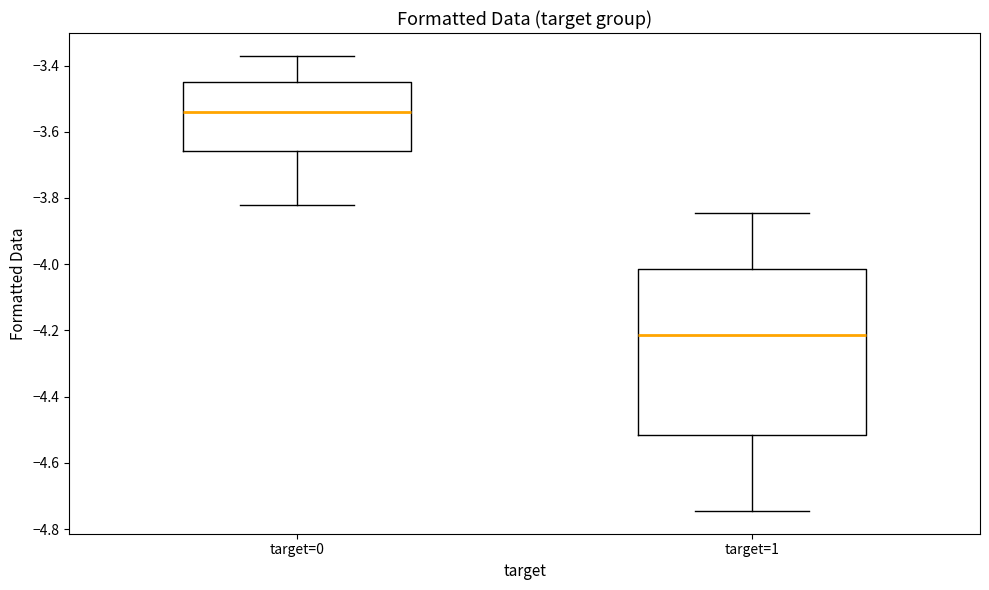

Which box has the lowest median line?

target=1